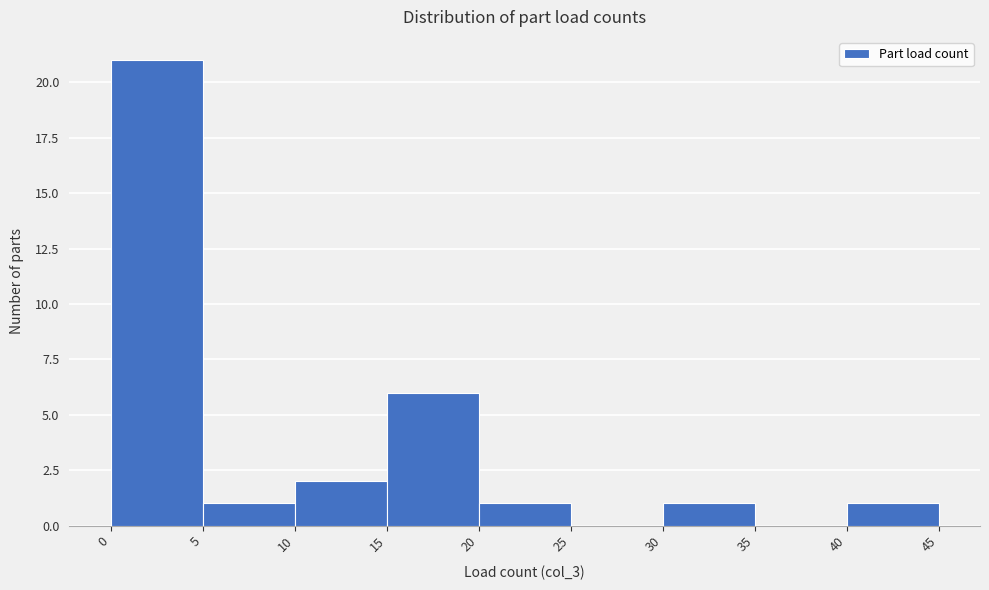

Reading left to right, list every bar in this chart as the range it spans on the x-axis followed by its height. The values are not printed on the chart, so give them approximately, as read against the axis.

0 to 5: 21
5 to 10: 1
10 to 15: 2
15 to 20: 6
20 to 25: 1
25 to 30: 0
30 to 35: 1
35 to 40: 0
40 to 45: 1